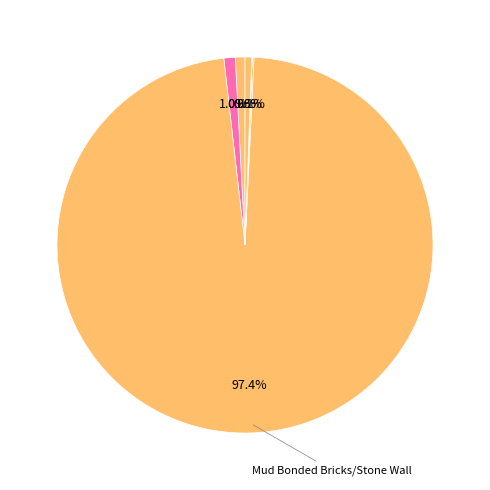

To the nearest percent, what is the difference between the largest and smallest slice percentages?

97%